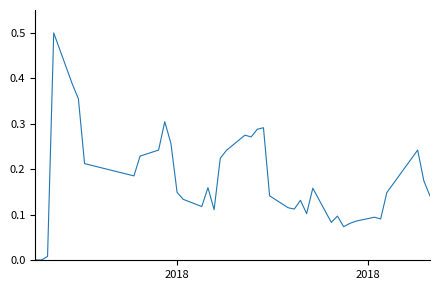

What is the maximum value shown in the chart?

0.5